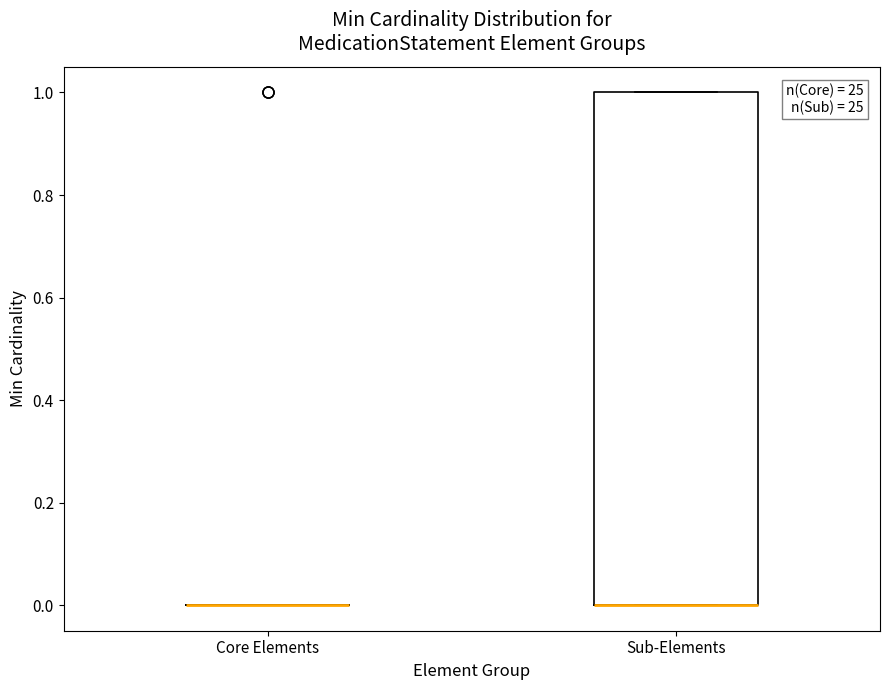

Reading left to right, transcribe this box plot: for each box, give where its median line is, the range the box spans, and where its two whiskers end, as read against the y-axis. The values are not printed on the chart, so give them approximately, as read against the axis.

Core Elements: box collapsed to a line at 0, whiskers 0 to 0
Sub-Elements: median 0 (drawn on the box's lower edge), box 0 to 1, whiskers 0 to 1